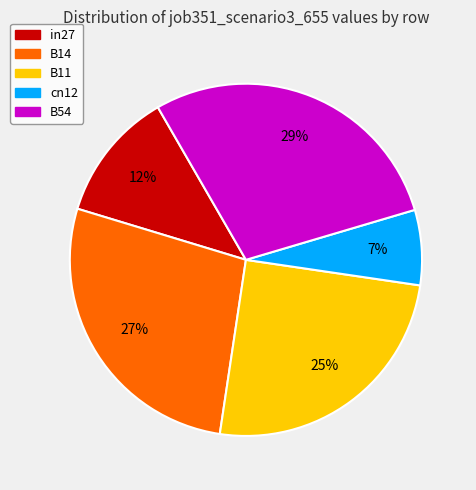

To the nearest percent, what percentage of the pie is B14?

27%